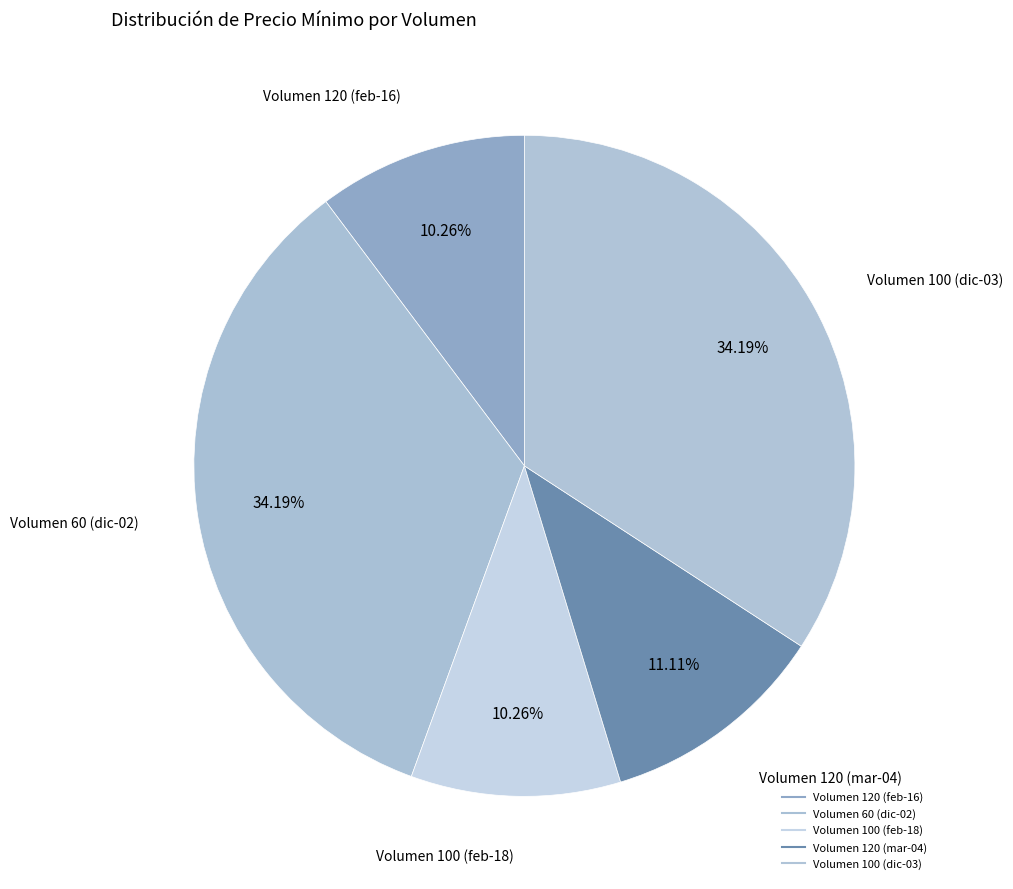

How many segments does this pie chart have?

5